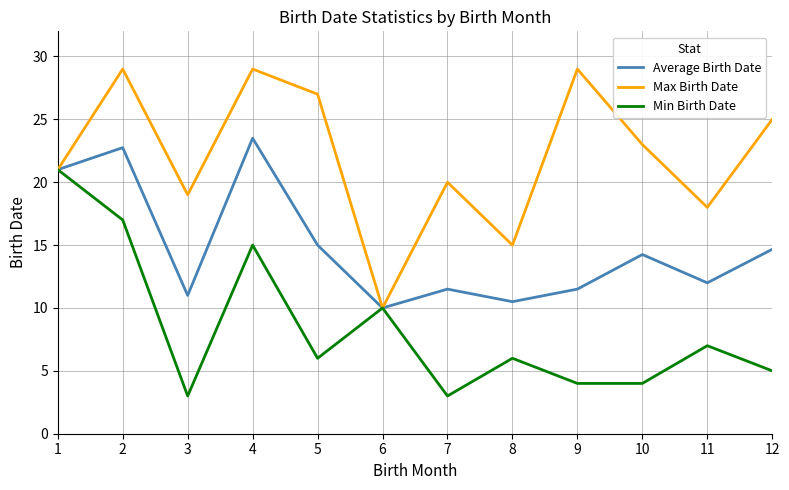

List the series in order of their overall mean, lowest first.

Min Birth Date, Average Birth Date, Max Birth Date